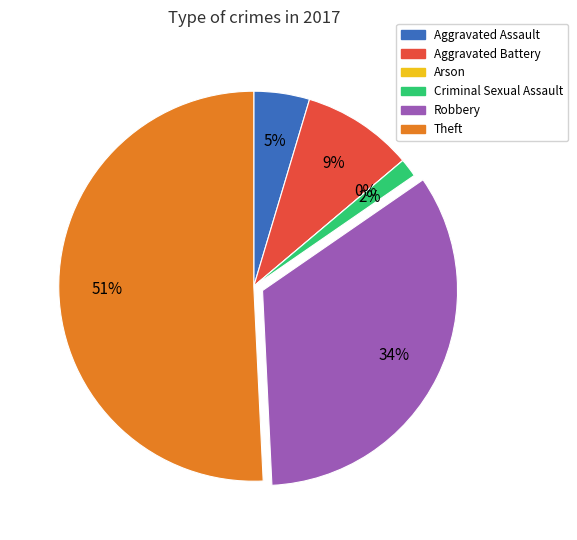

What portion of the pie excludes Arson?

100.0%